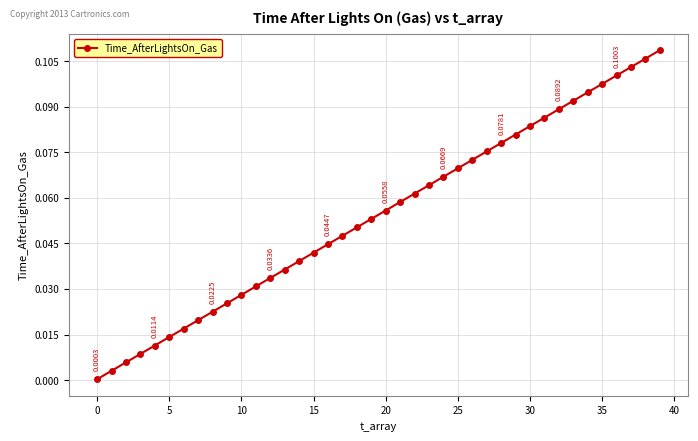

What is the sum of all values?

2.2